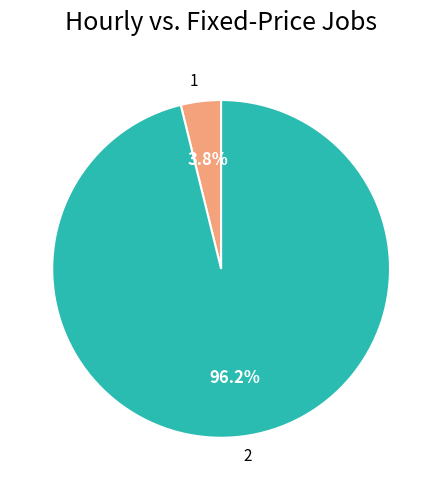

Which category accounts for the majority?

2